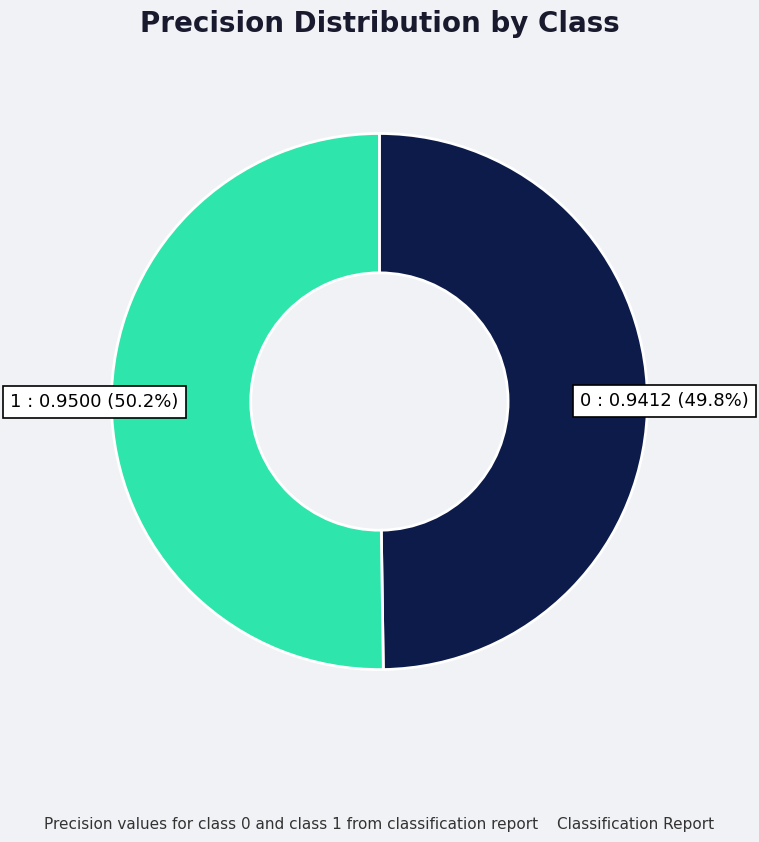

Is there a majority slice in this chart?

Yes